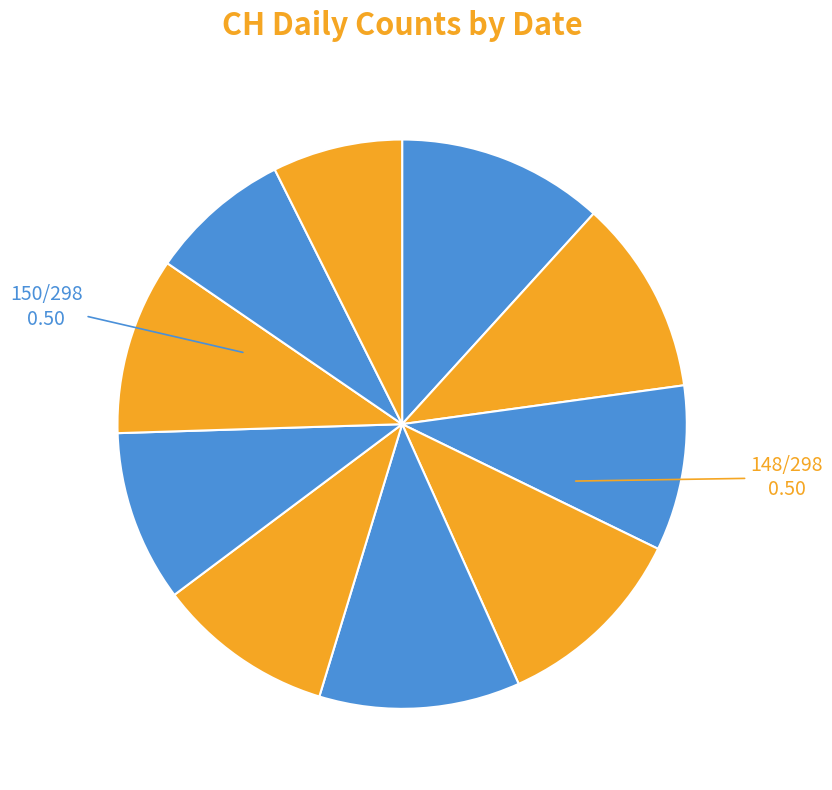

Rank the categories by value from lowest to highest.

2020-06-09, 2020-06-08, 2020-06-02, 2020-06-06, 2020-06-05, 2020-06-07, 2020-06-01, 2020-06-03, 2020-06-04, 2020-05-31